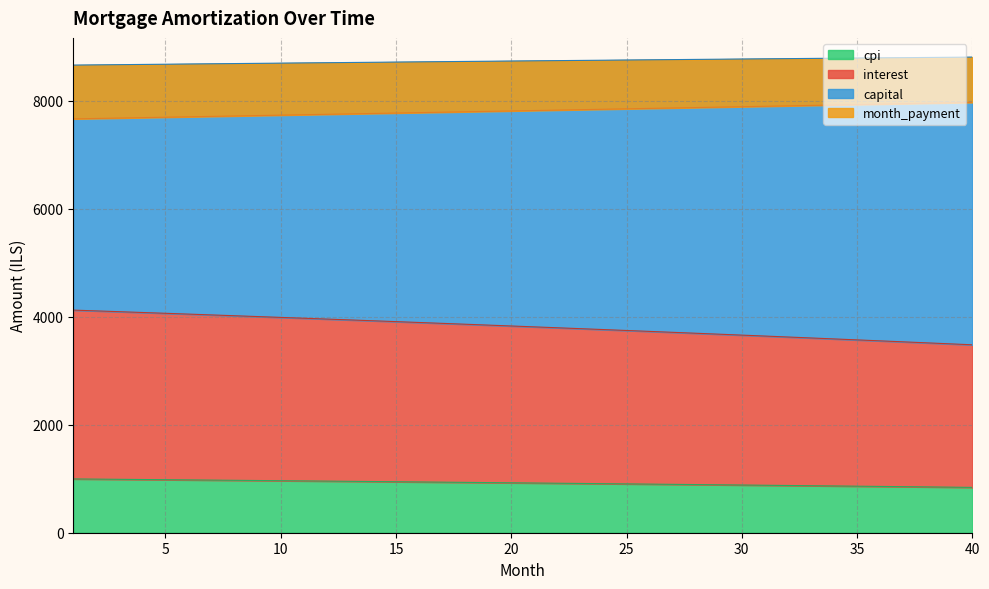

Which category has the highest value across all series?

40